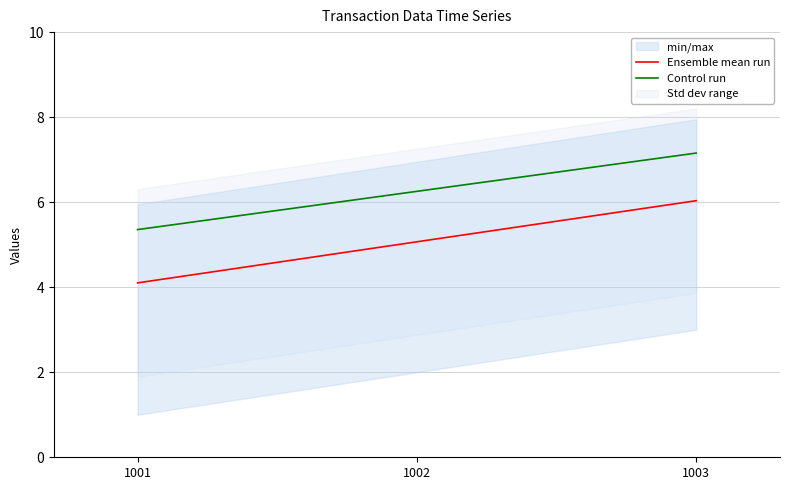

At 1003, list the series in order from smallest to largest.

Ensemble mean run, Control run